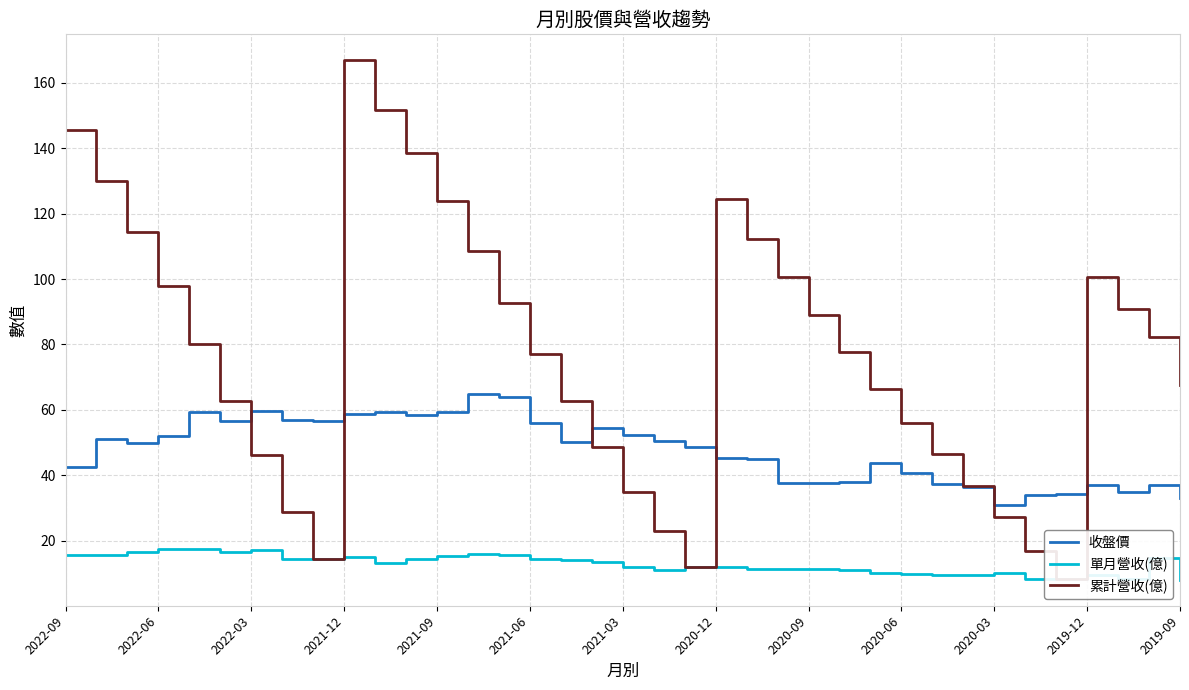

List the series in order of their overall mean, lowest first.

單月營收(億), 收盤價, 累計營收(億)